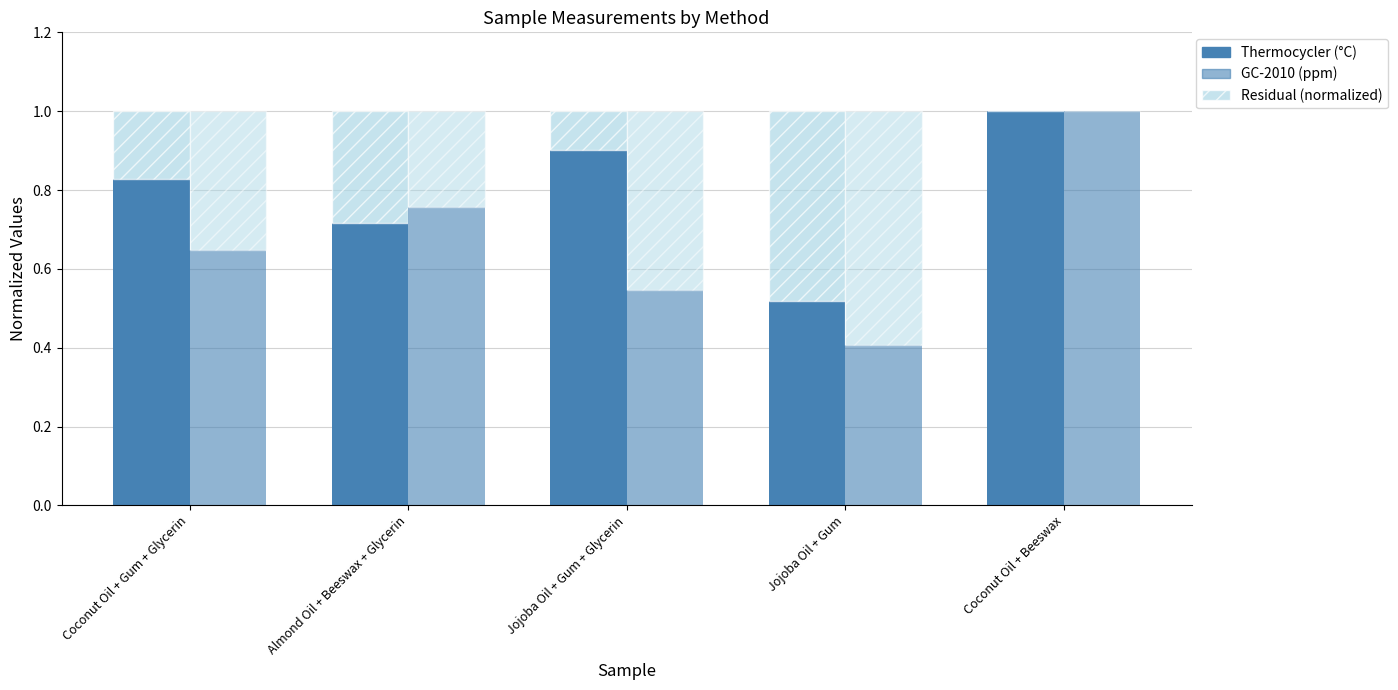

Count the GC-2010 (ppm) values in the range 0 to 1.

5